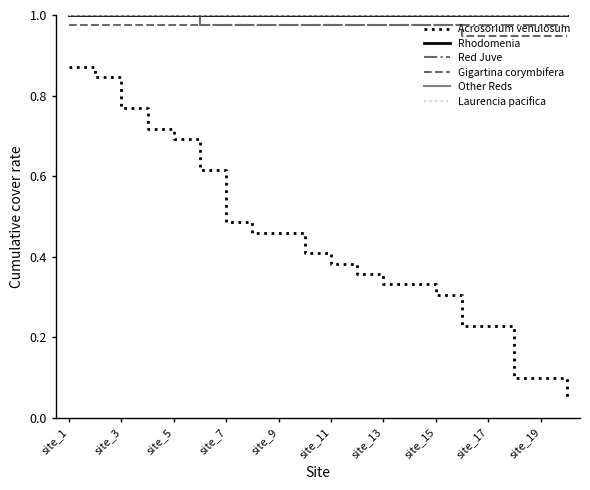

Does the chart display data point markers on the line(s)?

No